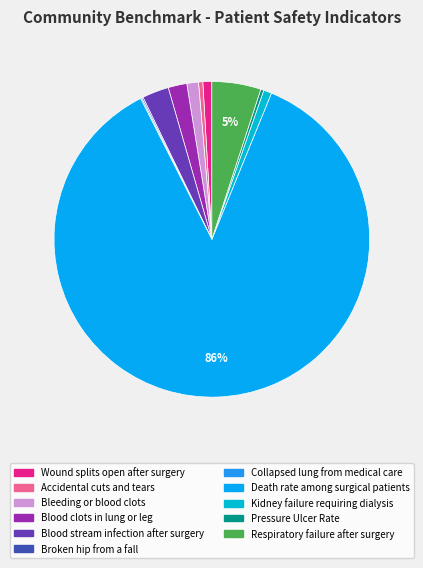

What is the majority slice?

Death rate among surgical patients